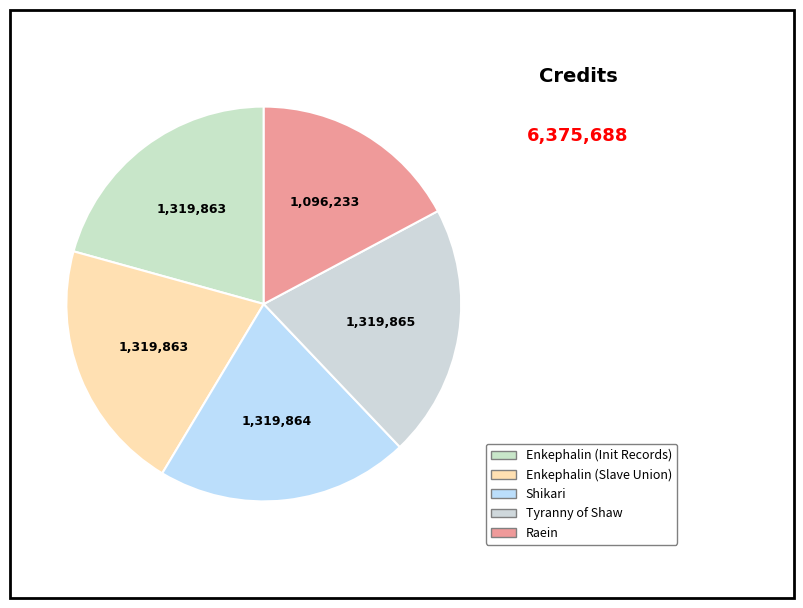

How many segments does this pie chart have?

5